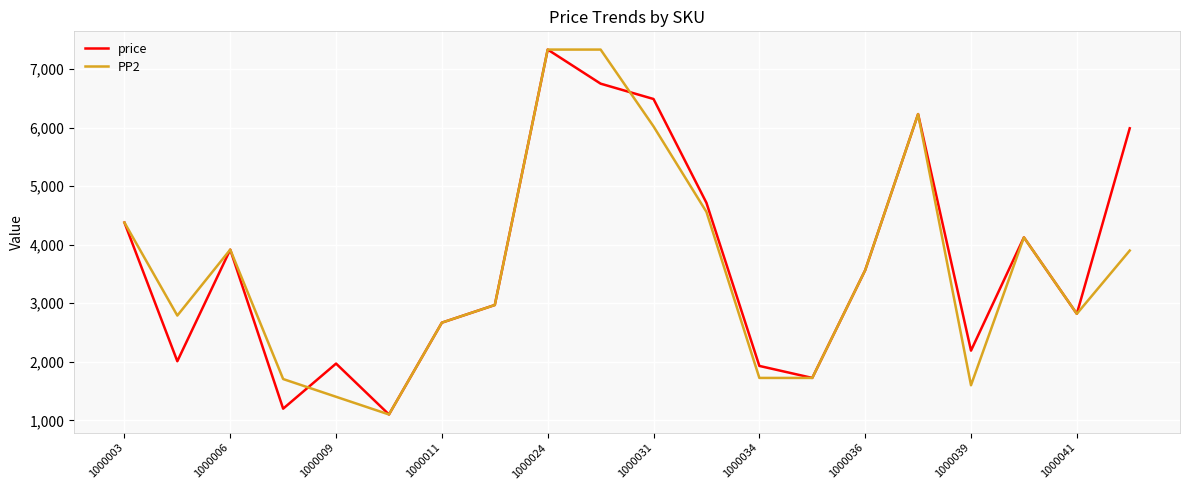

What is the average value of the price series?

3704